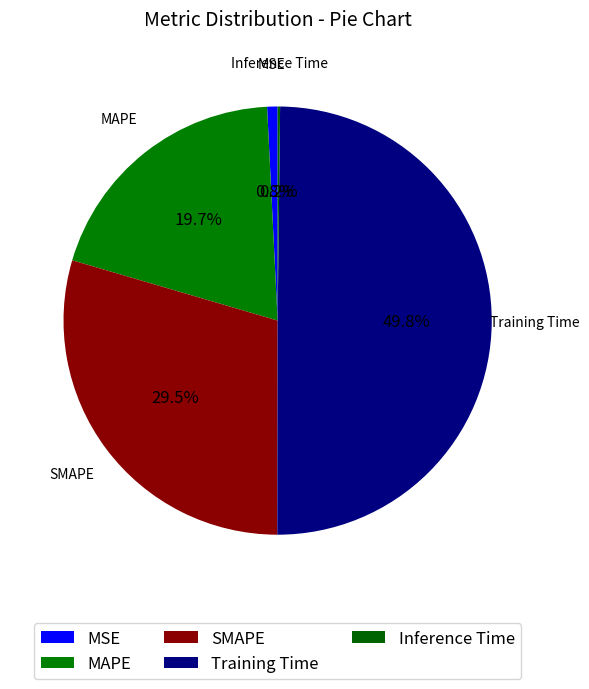

To the nearest percent, what is the average slice percentage?

20%